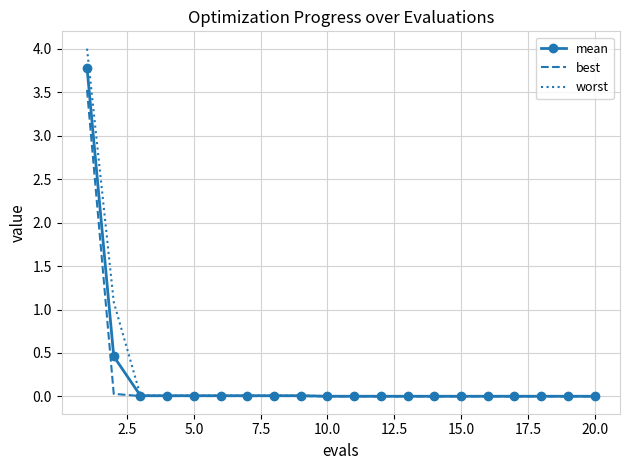

Which series has the widest spread of values?

worst